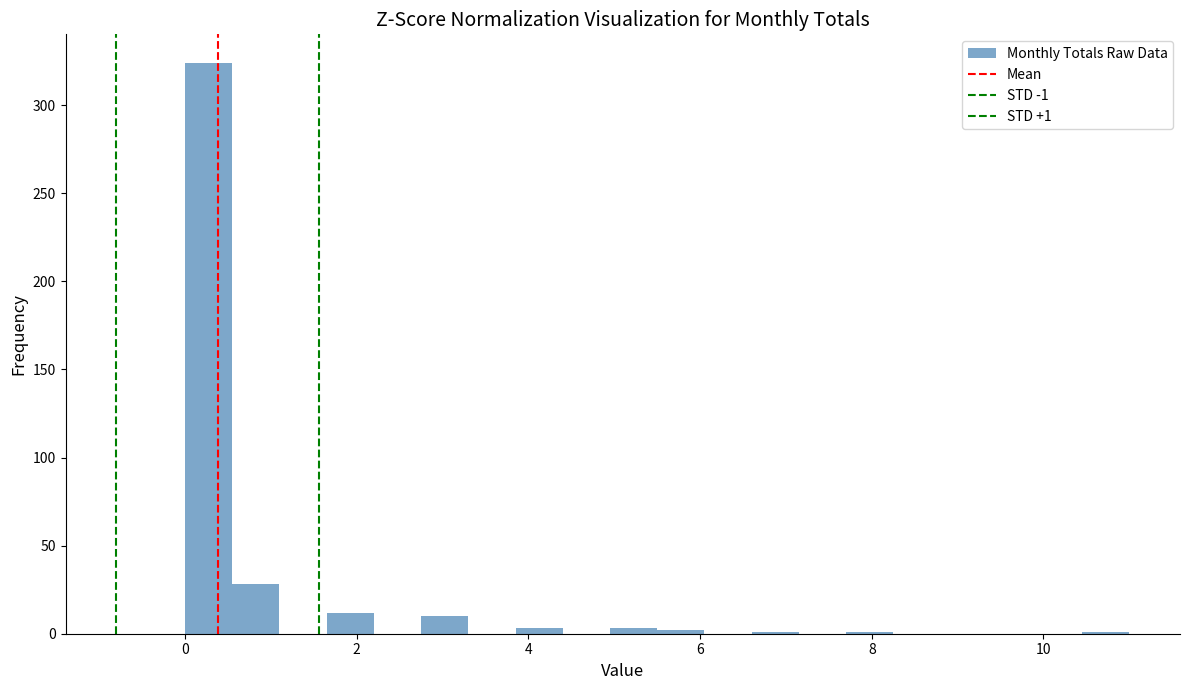

Read against the x-axis, roughly where is the centre of the tallest bar?

0.2